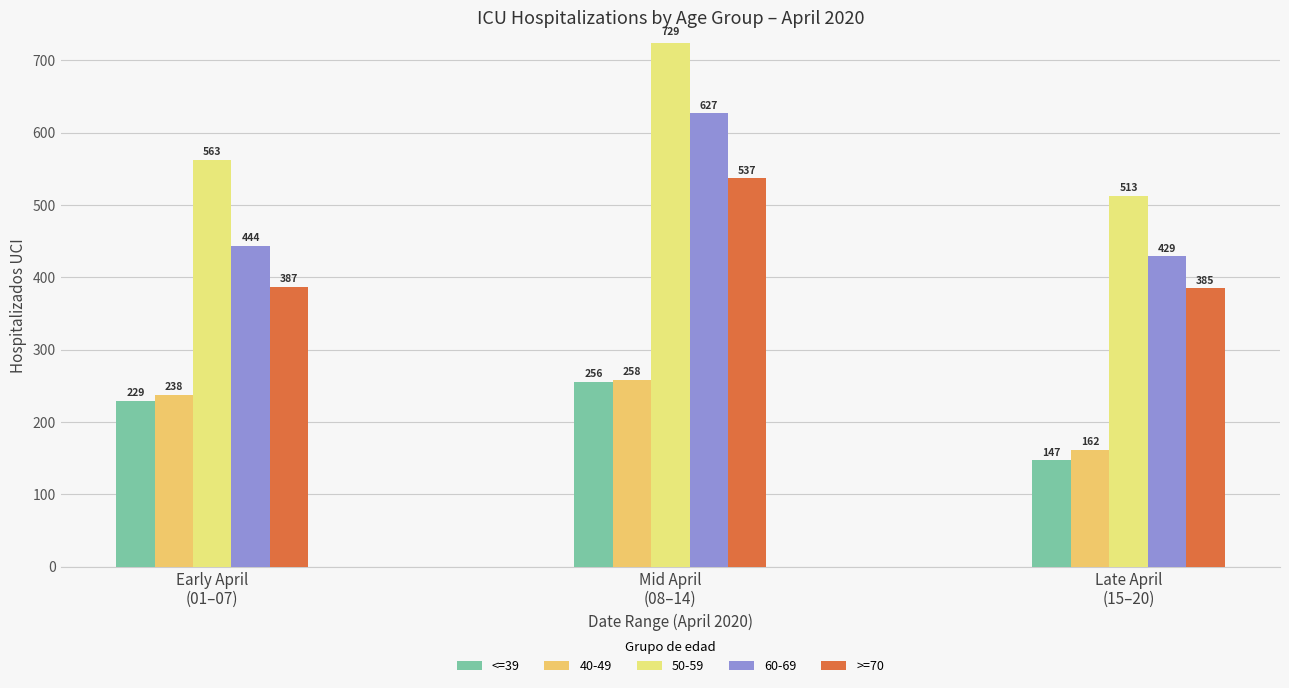

Is it true that >=70 equals 537 at Mid April
(08–14)?

True